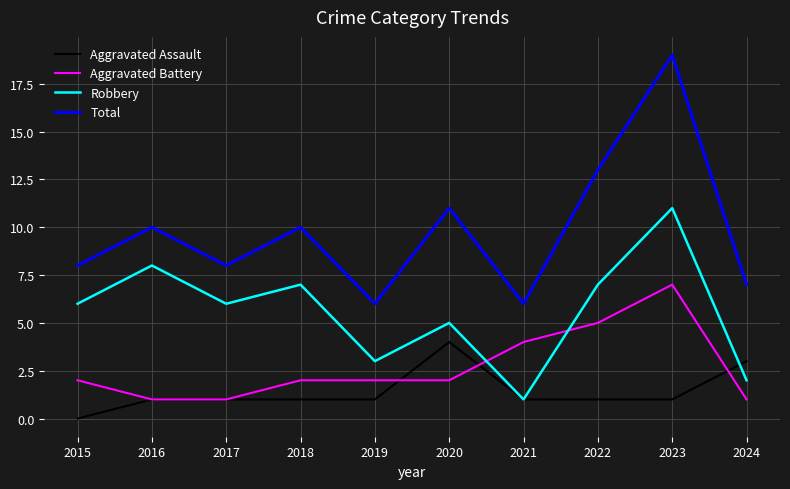

At which category is the sum across all series the highest?

2023